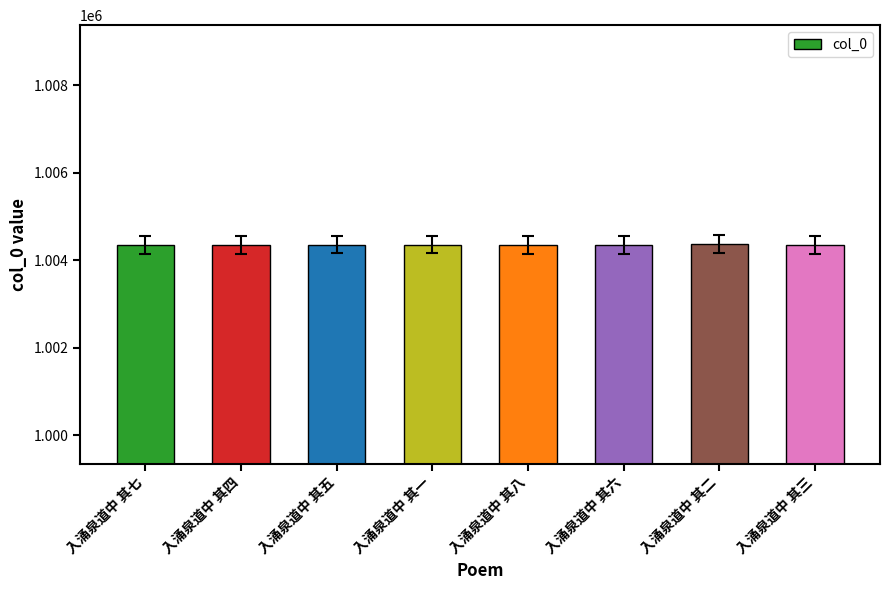

What value does the data have at 入涌泉道中 其一, to the nearest 5?

1004355